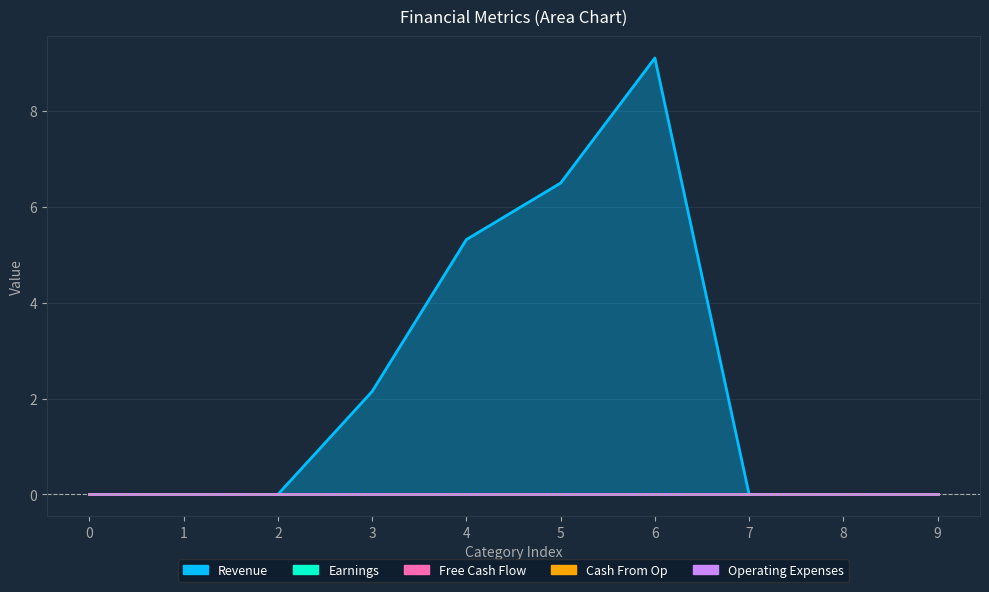

Reading left to right, what are all the values shown in this chart?

Revenue: 0.0	0.0	0.0	2.1	5.3	6.5	9.1	0.0	0.0	0.0
Earnings: 0.0	0.0	0.0	0.0	0.0	0.0	0.0	0.0	0.0	0.0
Free Cash Flow: 0.0	0.0	0.0	0.0	0.0	0.0	0.0	0.0	0.0	0.0
Cash From Op: 0.0	0.0	0.0	0.0	0.0	0.0	0.0	0.0	0.0	0.0
Operating Expenses: 0.0	0.0	0.0	0.0	0.0	0.0	0.0	0.0	0.0	0.0